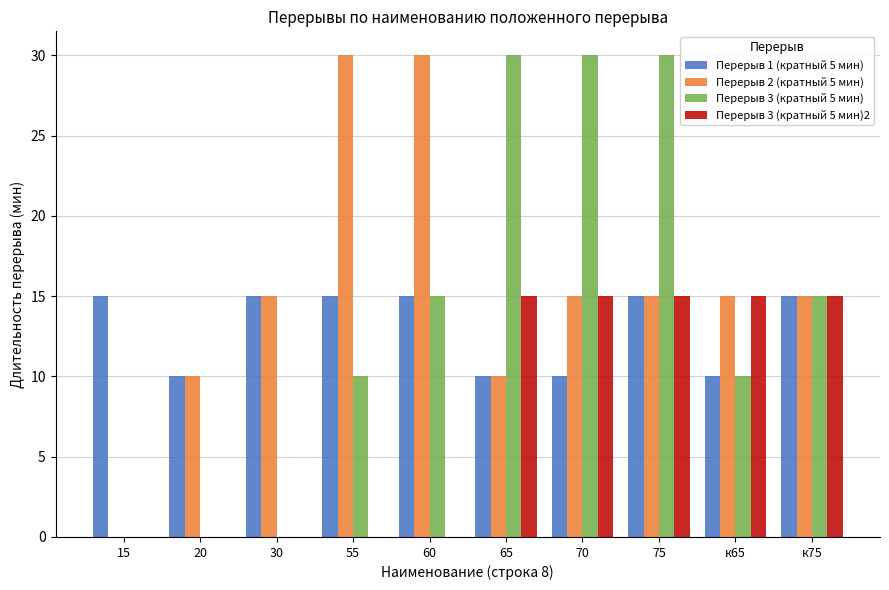

Reading left to right, transcribe all the data shown in this chart.

Перерыв 1 (кратный 5 мин): 15	10	15	15	15	10	10	15	10	15
Перерыв 2 (кратный 5 мин): 0	10	15	30	30	10	15	15	15	15
Перерыв 3 (кратный 5 мин): 0	0	0	10	15	30	30	30	10	15
Перерыв 3 (кратный 5 мин)2: 0	0	0	0	0	15	15	15	15	15